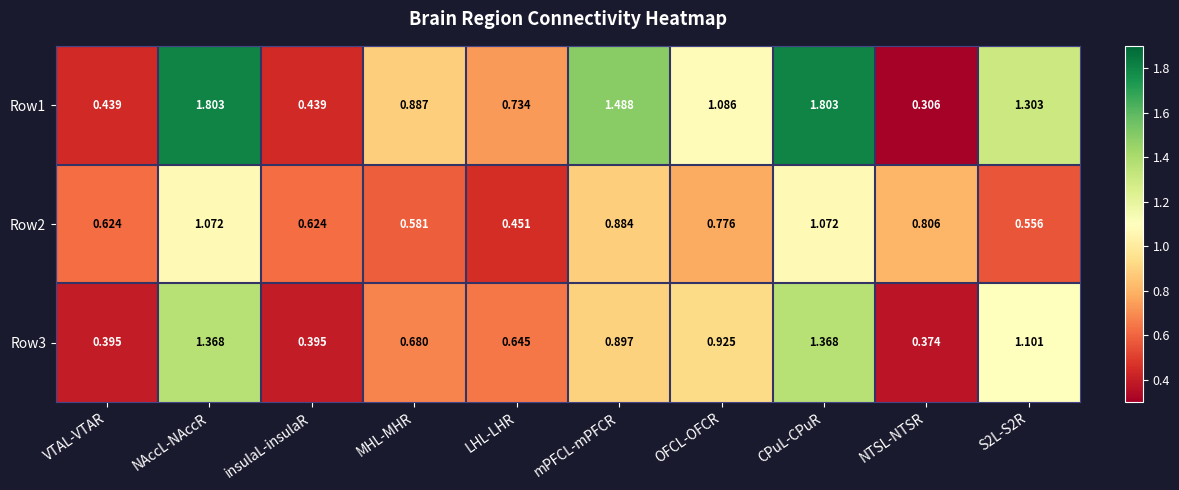

At which category does the chart reach its minimum across all series?

NTSL-NTSR